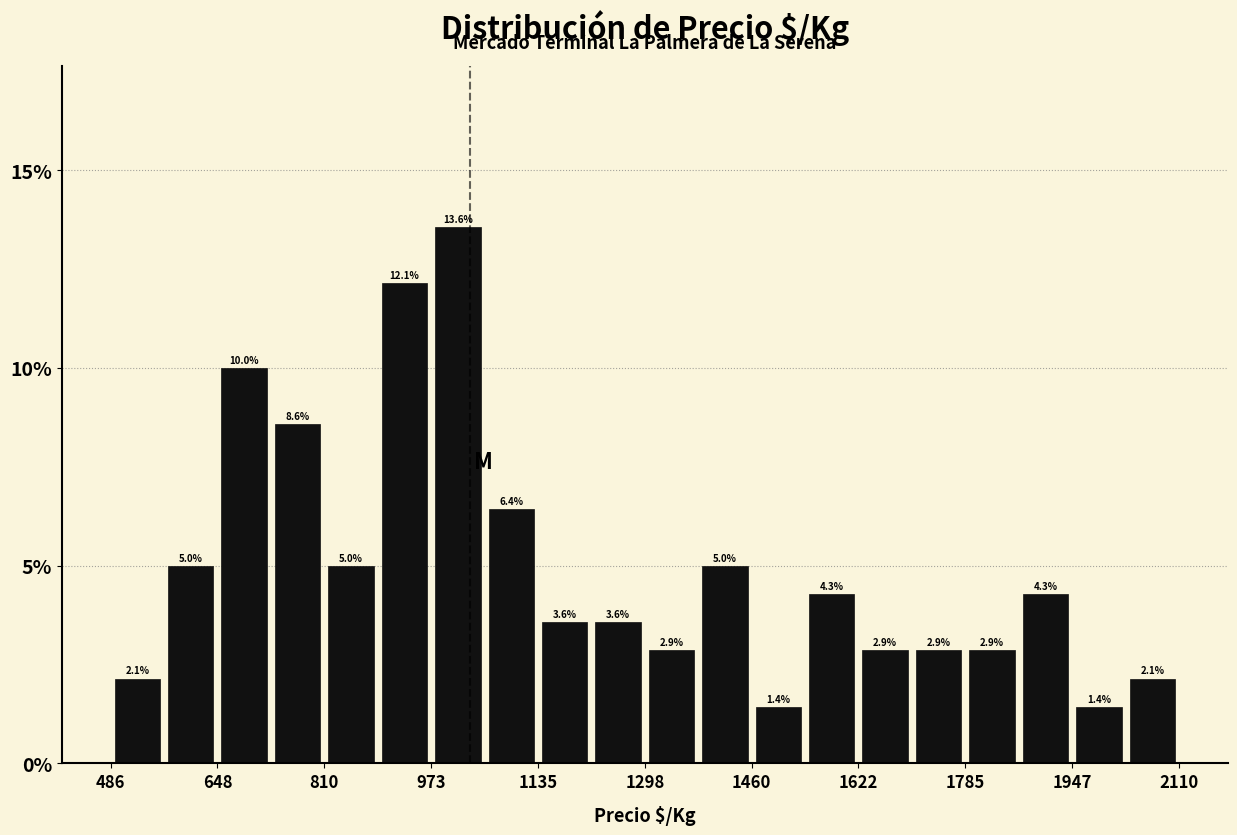

Reading left to right, list every bar in this chart as the range it spans on the x-axis followed by its height. The bar edges are not printed on the chart, so give them approximately, as read against the axis.

480 to 560: 2.1
560 to 640: 5.0
640 to 720: 10.0
720 to 820: 8.6
820 to 900: 5.0
900 to 980: 12.1
980 to 1060: 13.6
1060 to 1140: 6.4
1140 to 1220: 3.6
1220 to 1300: 3.6
1300 to 1380: 2.9
1380 to 1460: 5.0
1460 to 1540: 1.4
1540 to 1620: 4.3
1620 to 1700: 2.9
1700 to 1780: 2.9
1780 to 1860: 2.9
1860 to 1940: 4.3
1940 to 2020: 1.4
2020 to 2120: 2.1